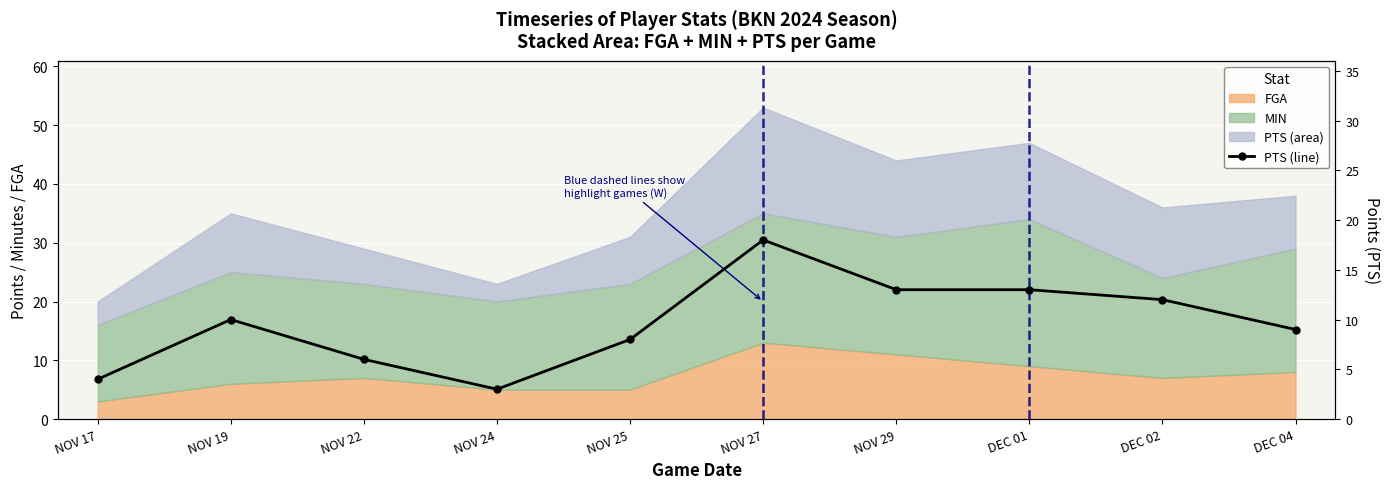

What is the label of the 8th point from the left?

DEC 01